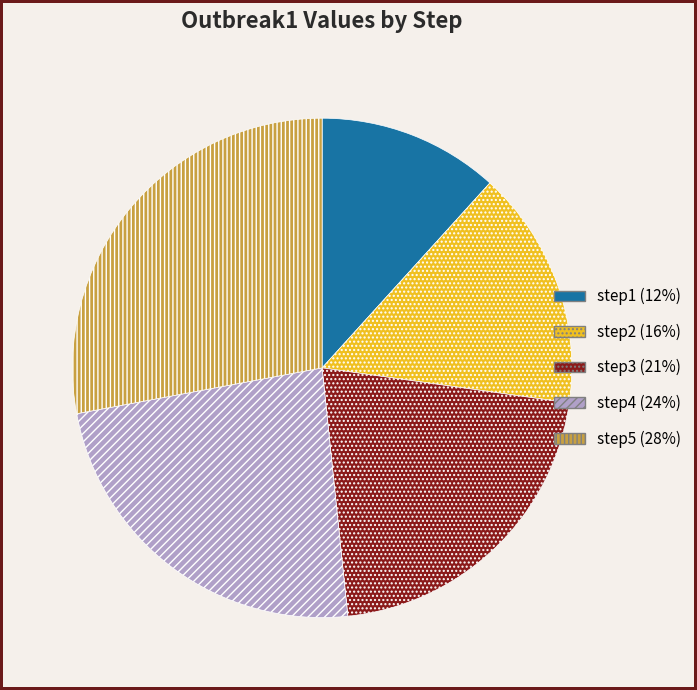

Which slice is the largest?

step5